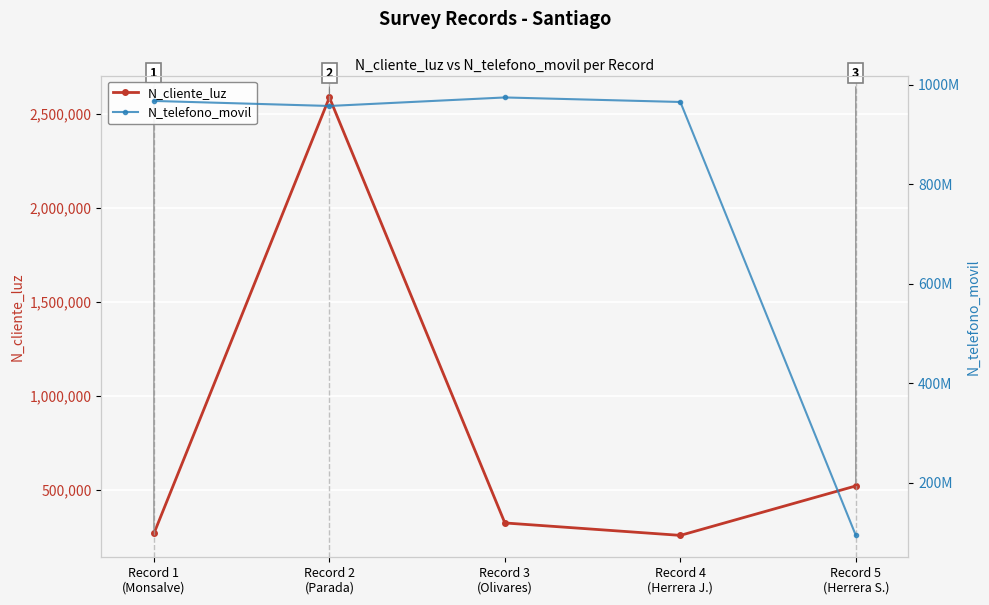

How many values in the N_cliente_luz series exceed 324732?

2